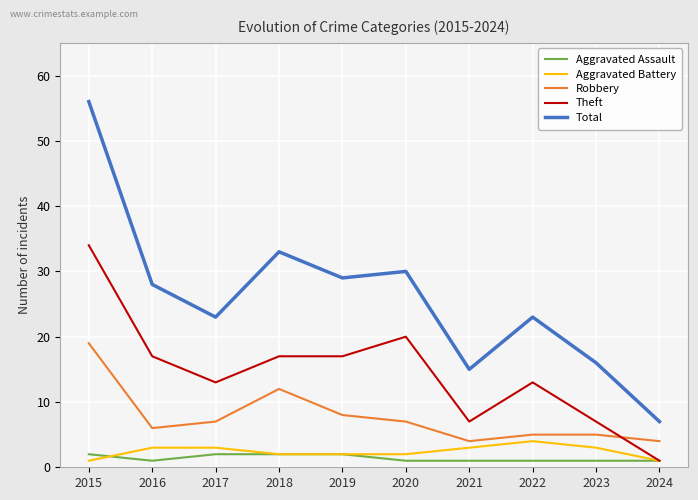

Where does the Robbery series first go above 7?

2015